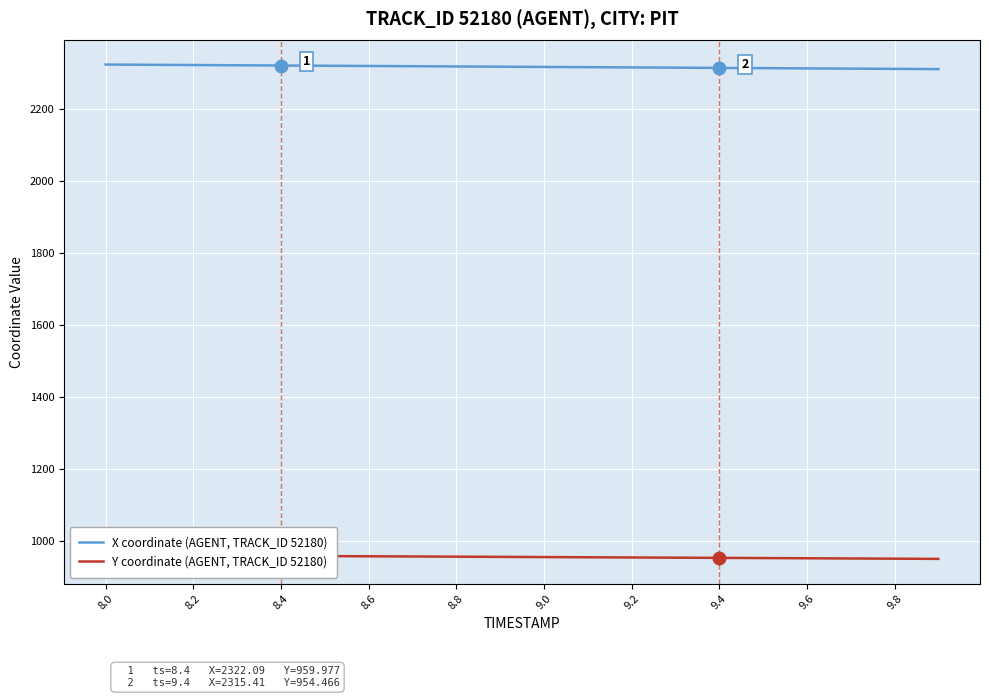

What is the highest value of the X coordinate (AGENT, TRACK_ID 52180) series?

2324.7